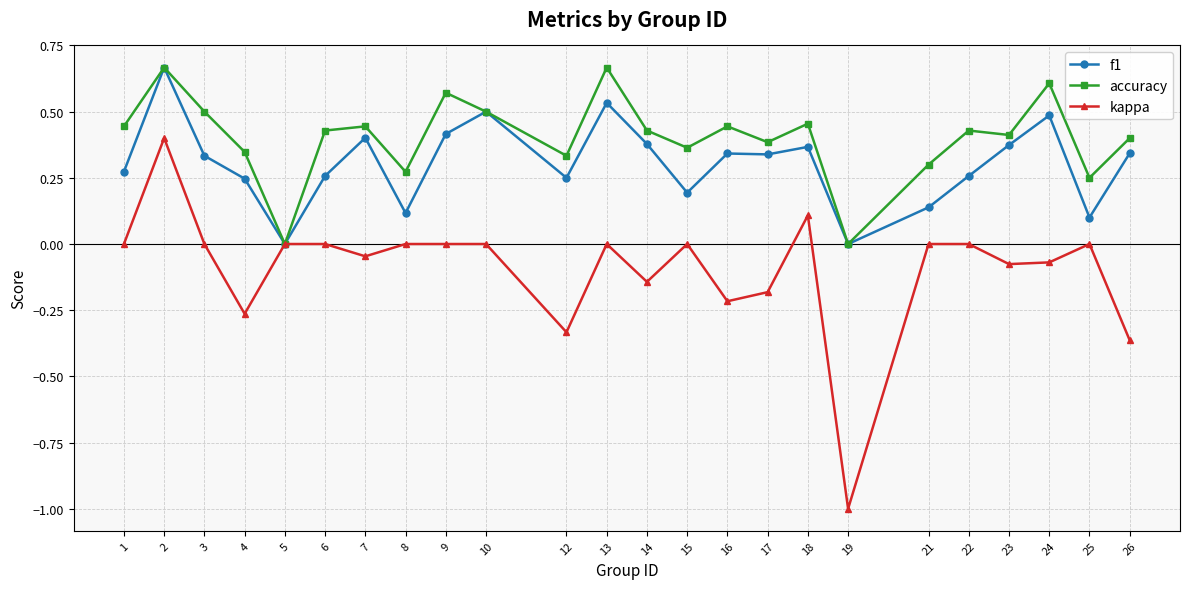

True or false: kappa has more than 0 points higher than both neighbors.

True